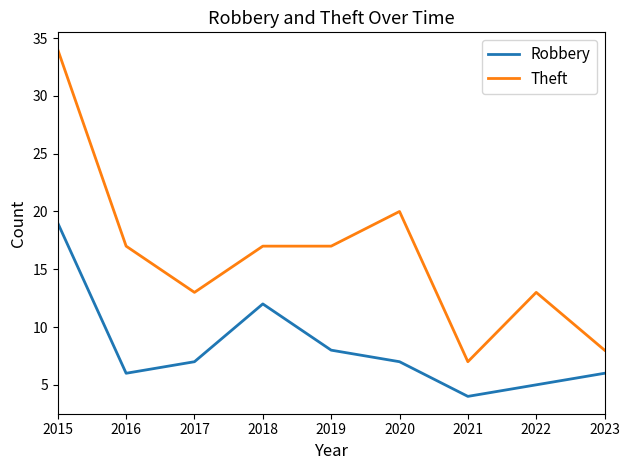

Rank the series by their maximum value, from highest to lowest.

Theft, Robbery